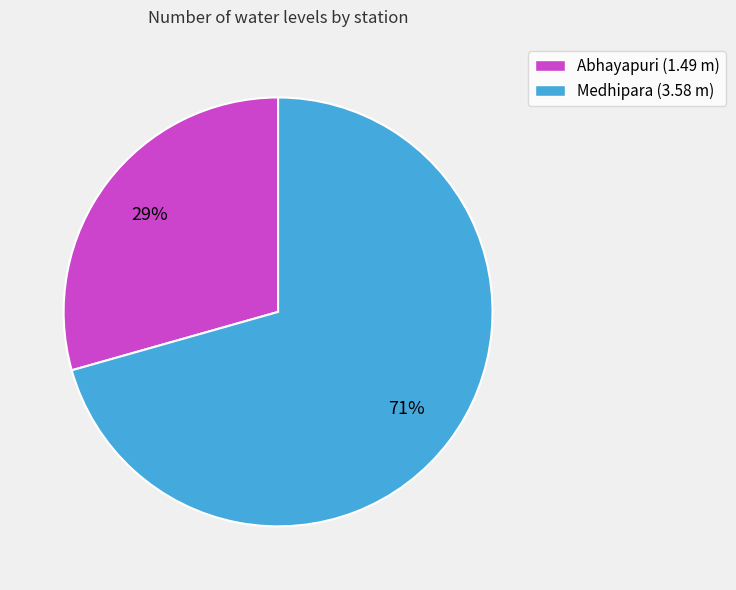

How many slices are in this pie chart?

2